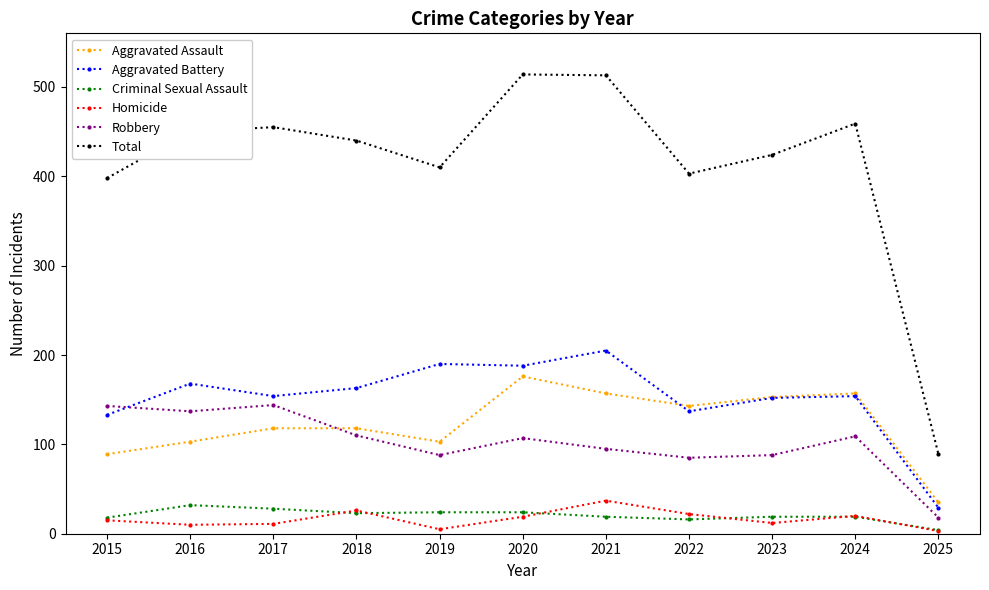

How many categories are shown in the chart?

11